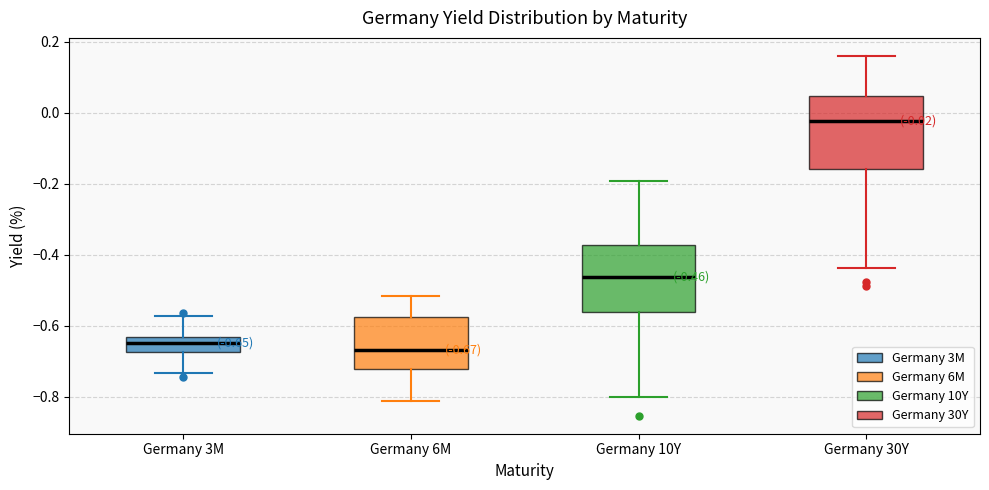

Which box's median line is the highest?

Germany 30Y